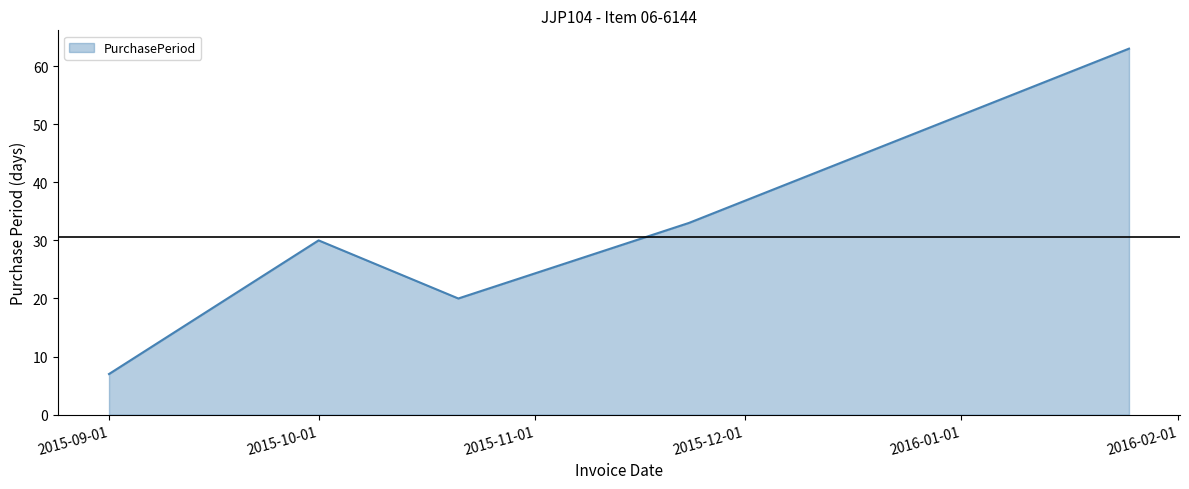

What is the minimum value shown in the chart?

7